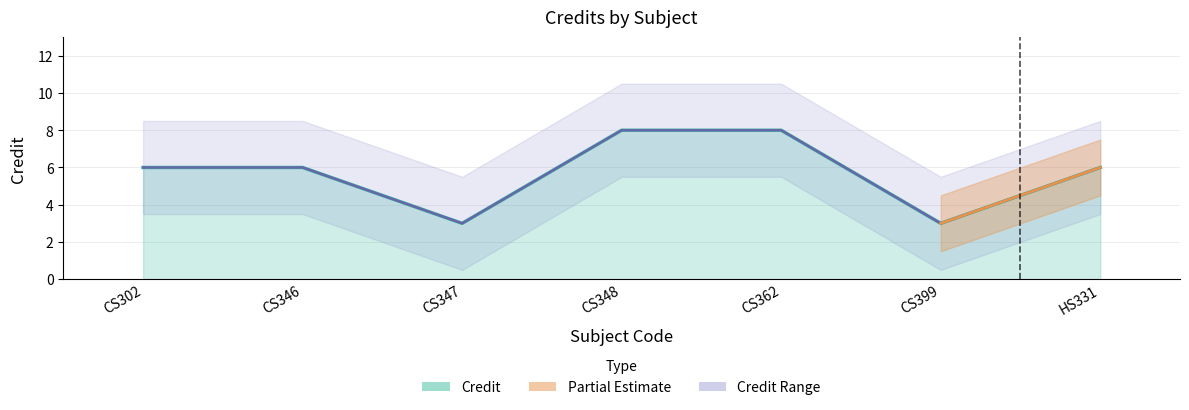

Which label corresponds to the smallest value in the chart?

CS347